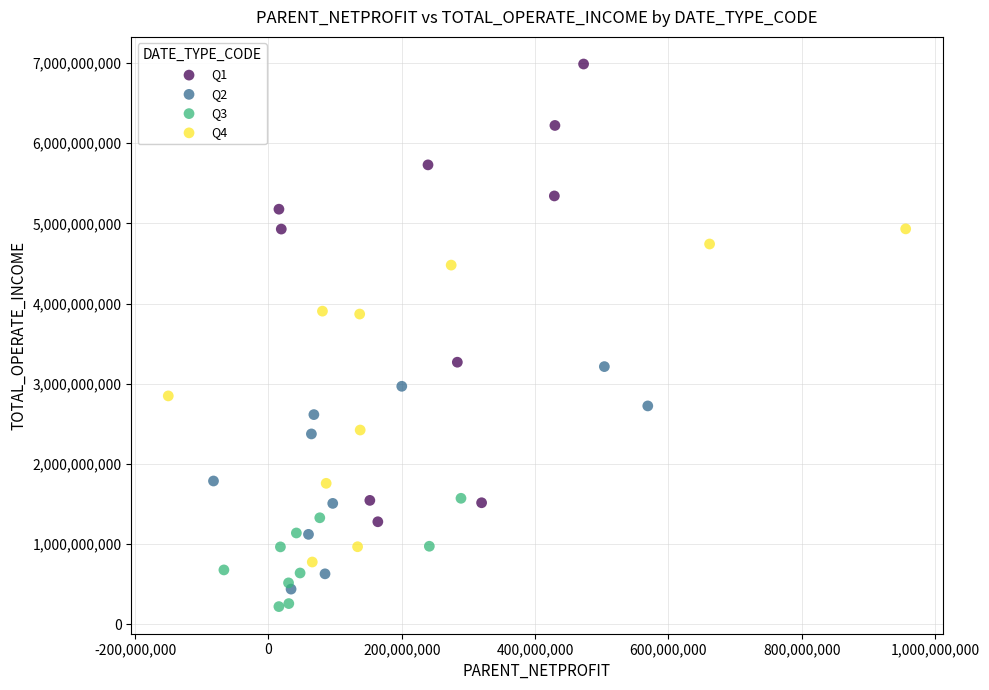

Which series reaches the maximum Y coordinate?

Q1